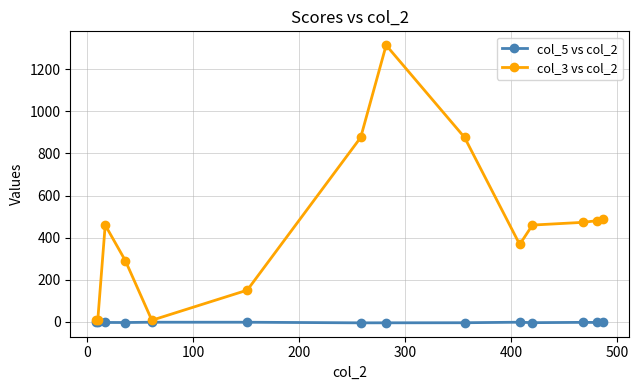

How many values in the col_5 vs col_2 series are below -2?

8